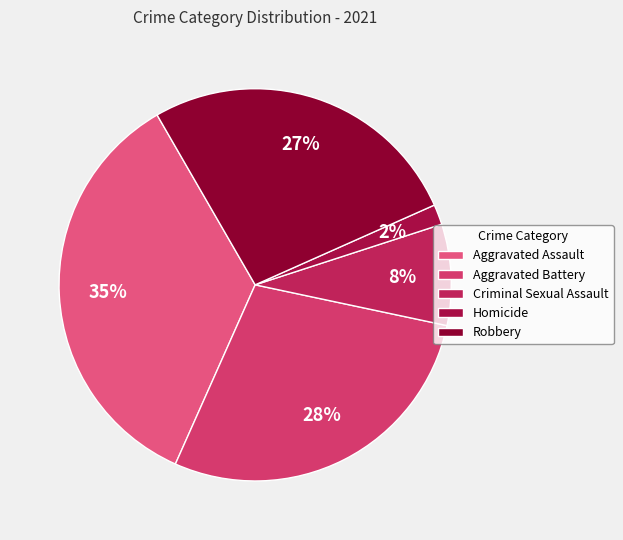

Is it true that Aggravated Battery is 18% of the pie?

False